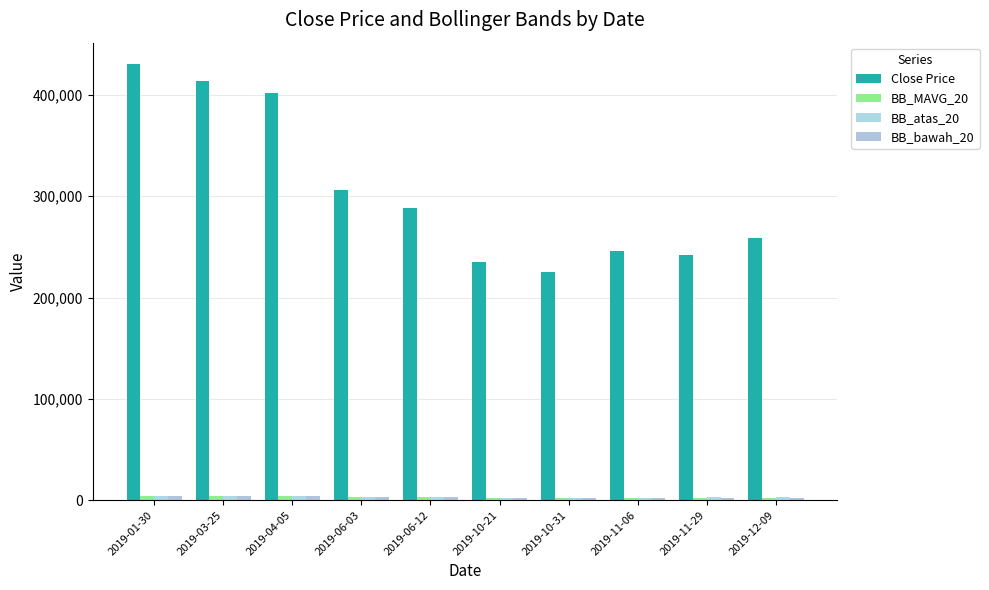

What is the total value across all series at 2019-04-05?

414267.0